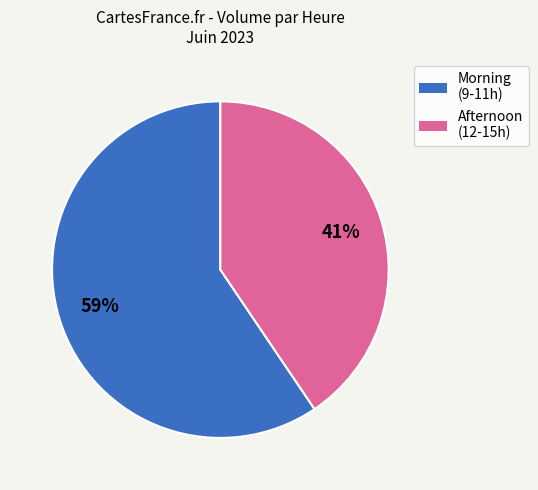

To the nearest percent, what is the average slice percentage?

50%